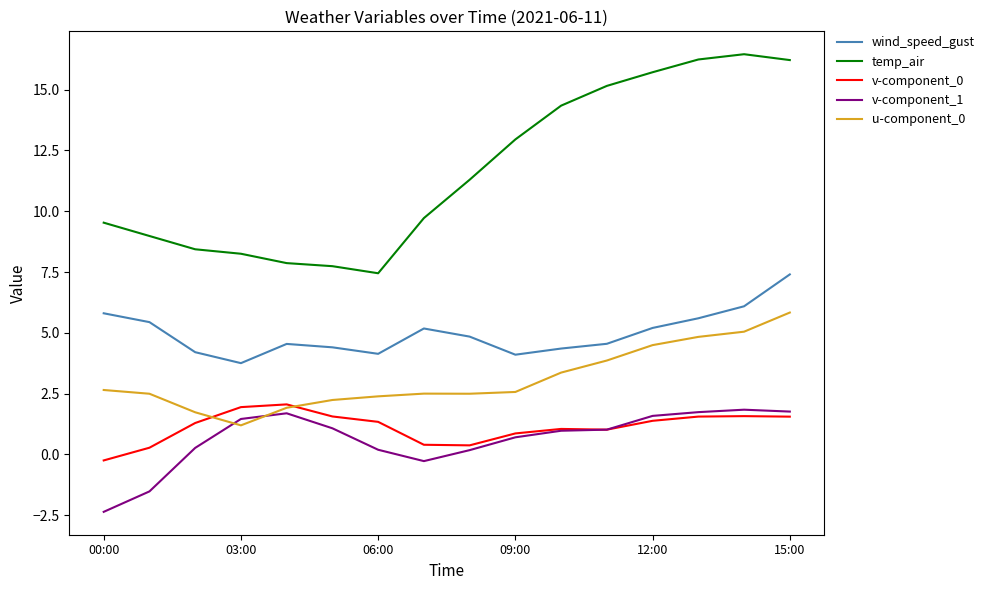

Which series has the largest total across all categories?

temp_air